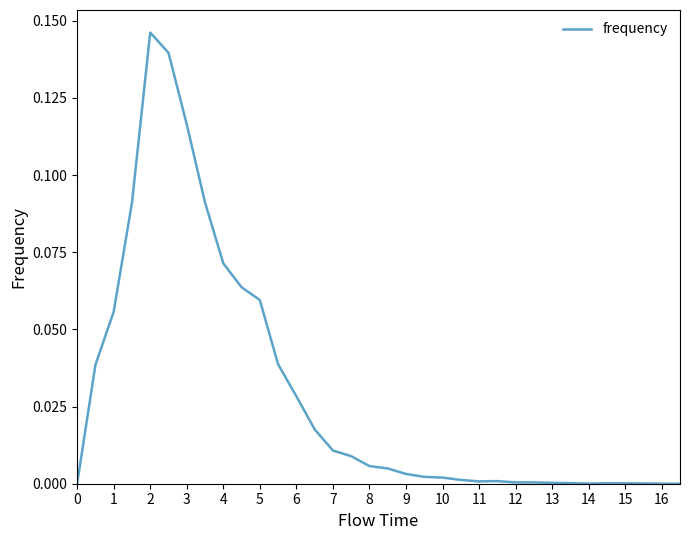

Which has a higher value, 5 or 16?

5